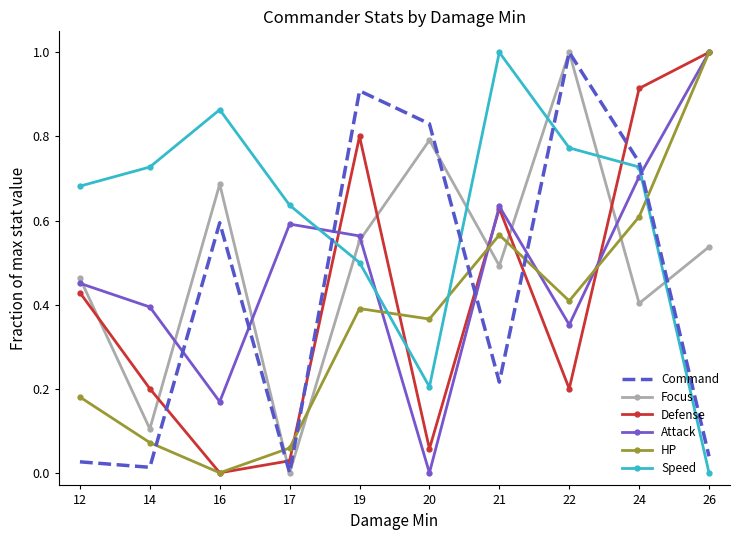

What is the highest value of the HP series?

1.0